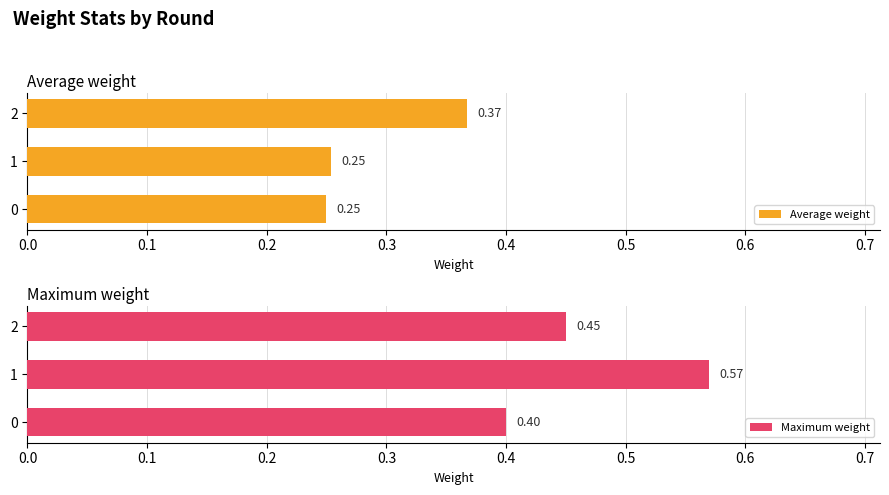

What is the approximate value of Average weight at 0.0?

0.2